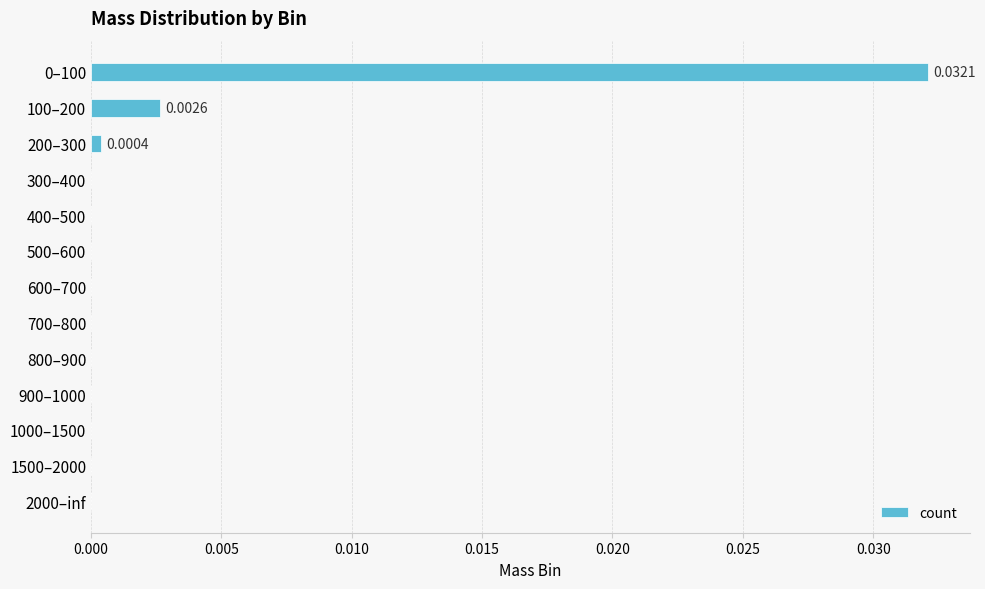

Which has a higher value, 900–1000 or 100–200?

100–200